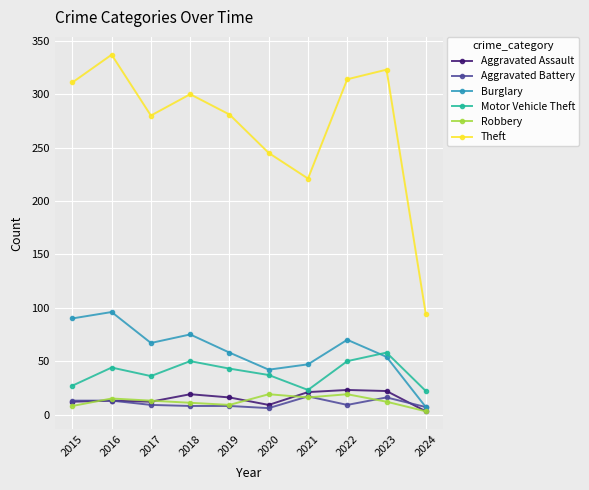

What is the approximate value of Aggravated Battery at 2018, to the nearest 10?

10